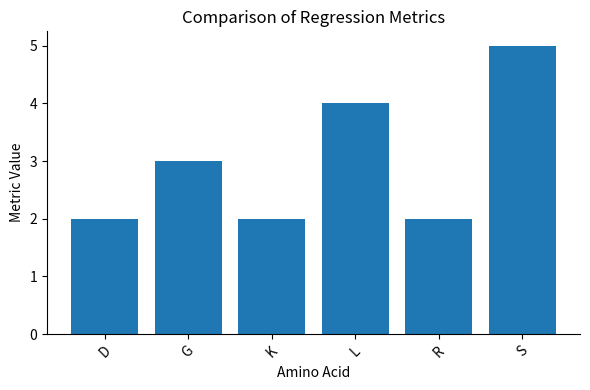

What is the change in value from G to K?

-1